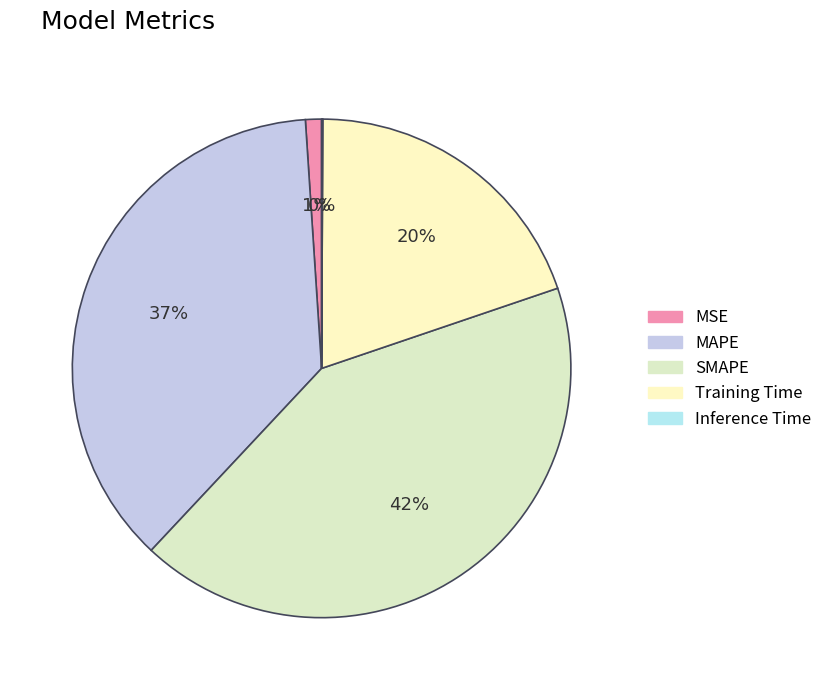

How many slices are in this pie chart?

5